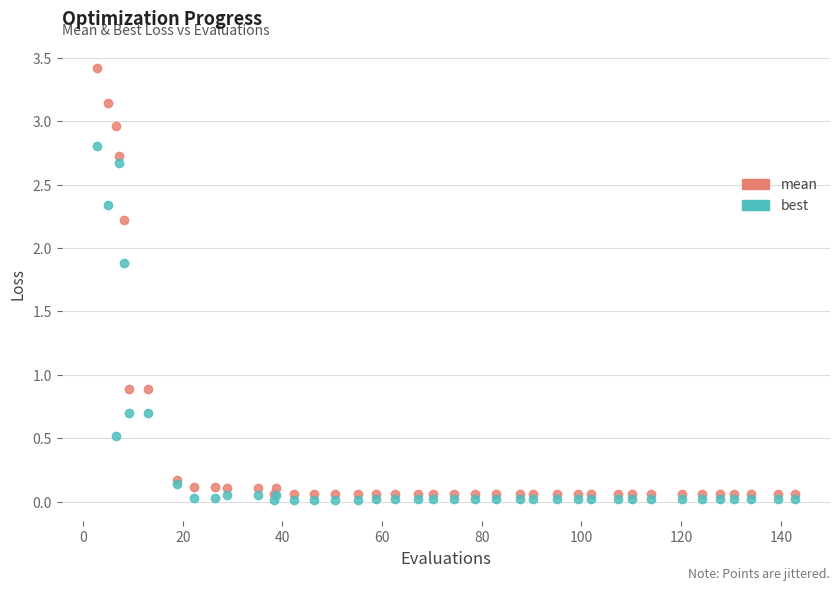

Which series reaches the minimum Y coordinate?

best